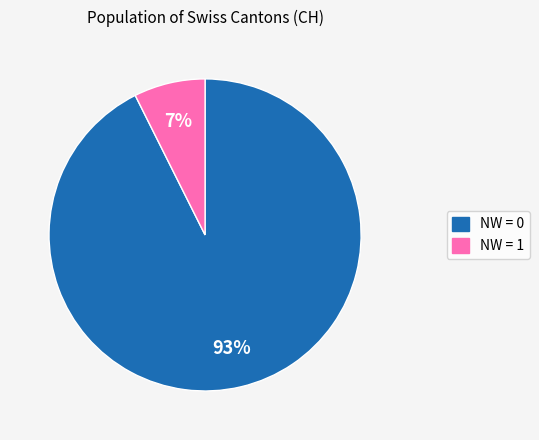

Is there a majority slice in this chart?

Yes